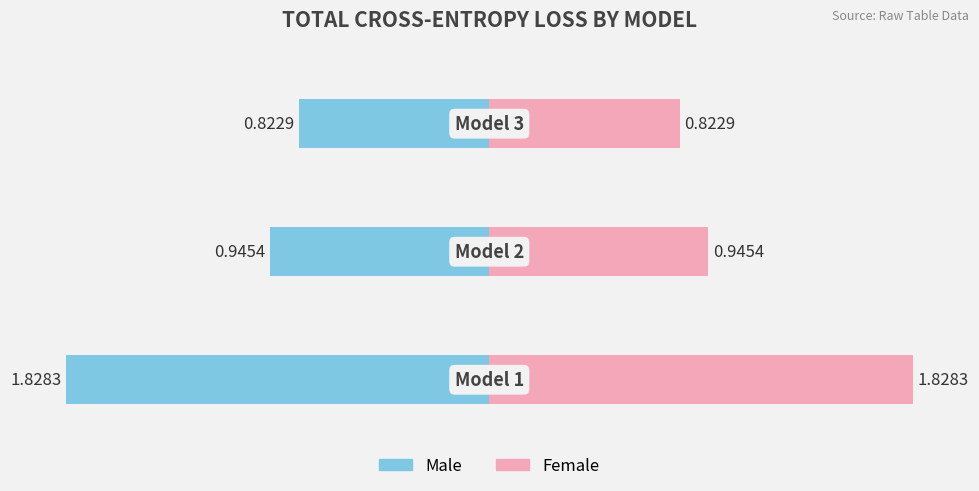

Reading right to left, extract all data points from this chart.

Model Loss (left): -0.8	-0.9	-1.8
Model Loss (right): 0.8	0.9	1.8